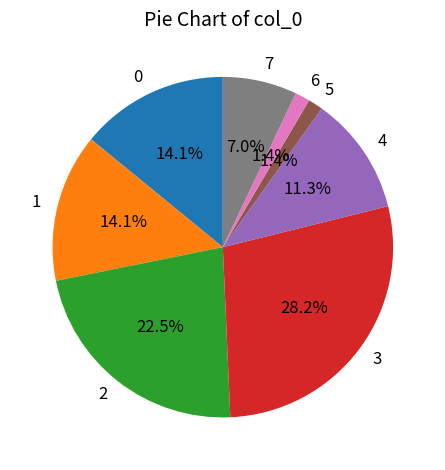

To the nearest percent, what percentage of the pie is 6?

1%